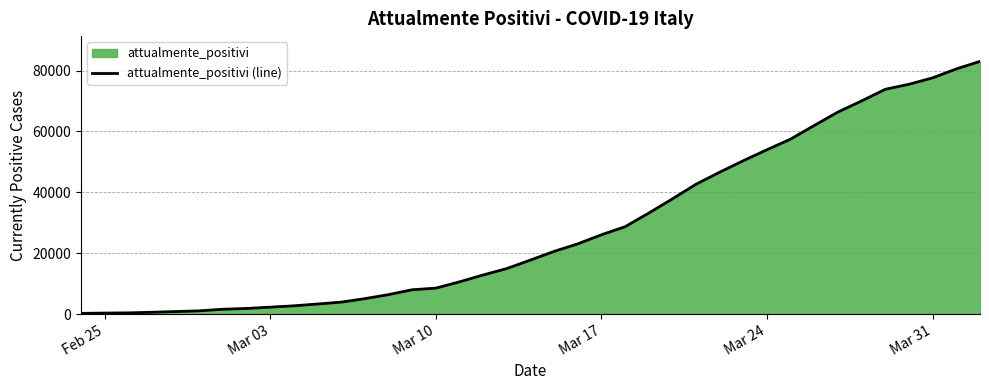

What is the difference between the maximum and minimum values?

82828